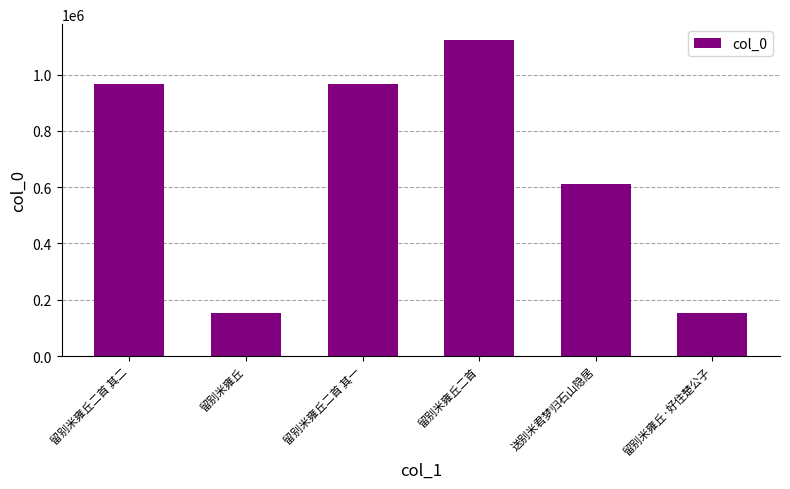

What is the difference between the maximum and second lowest values?

969942